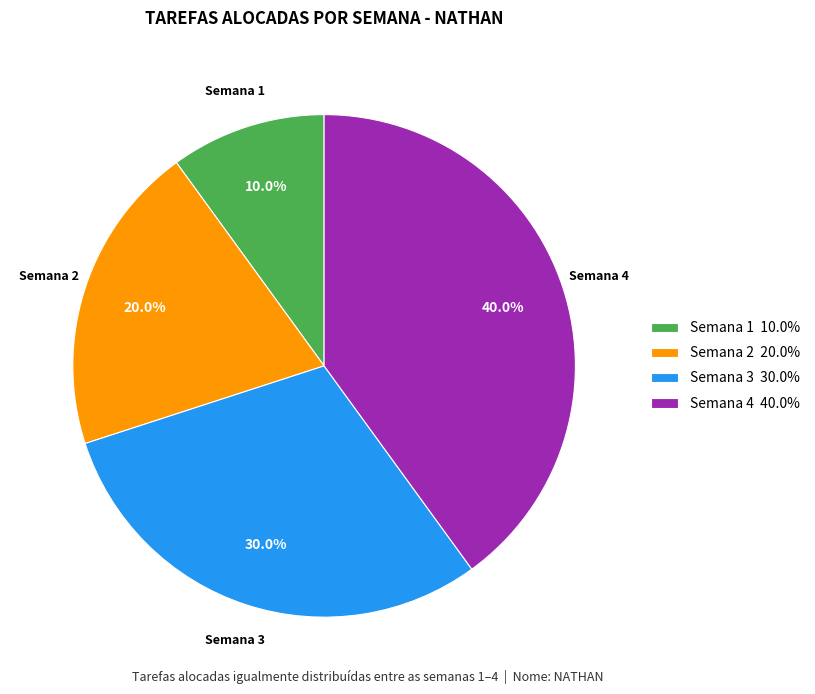

Is Semana 3 the majority of the pie?

No